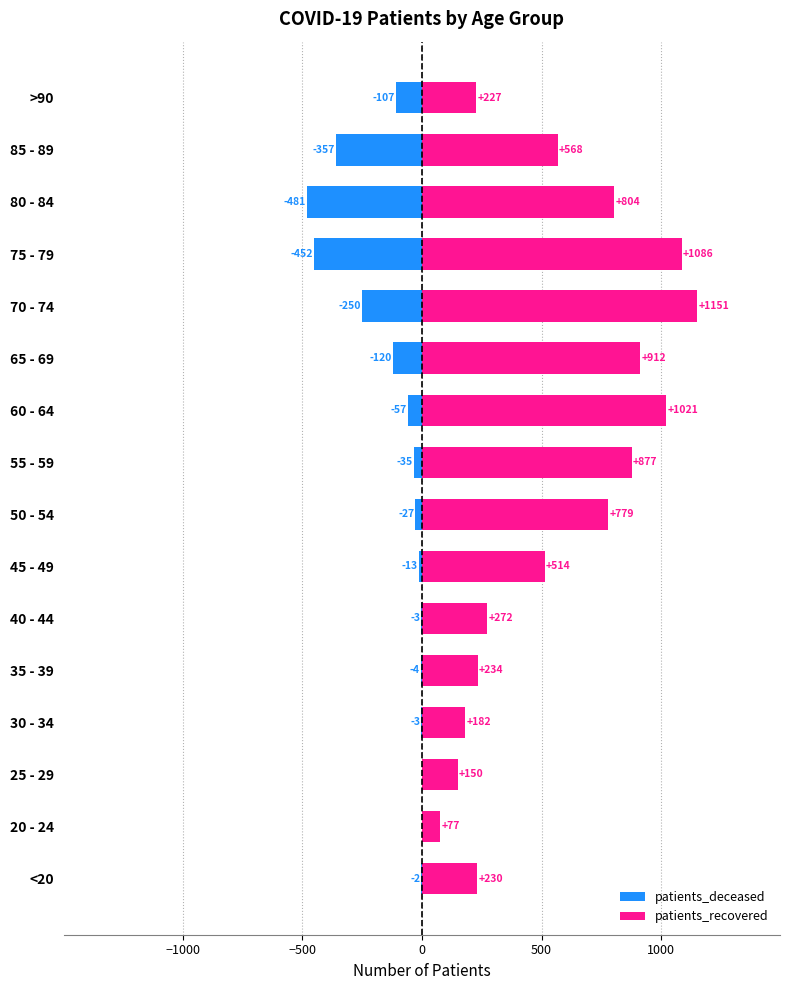

What is the approximate value of patients_recovered at <20?

230